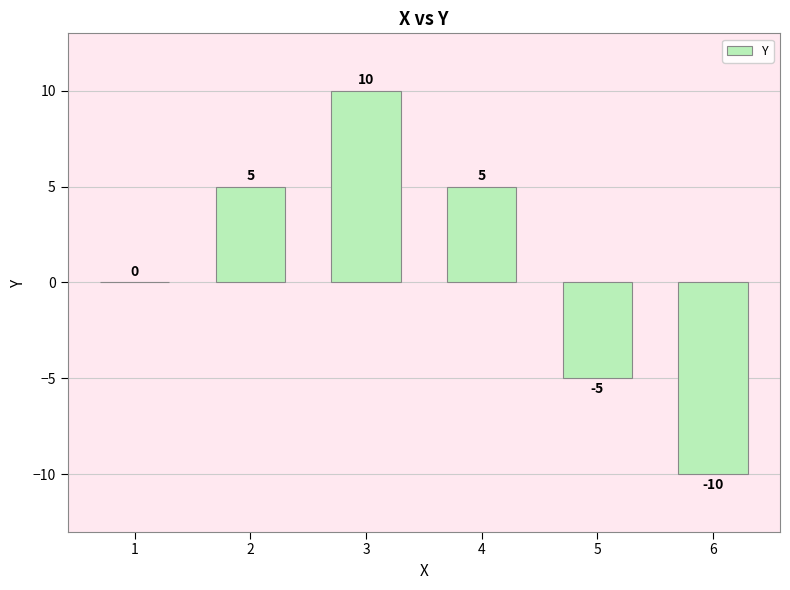

How many data points does each series have?

6